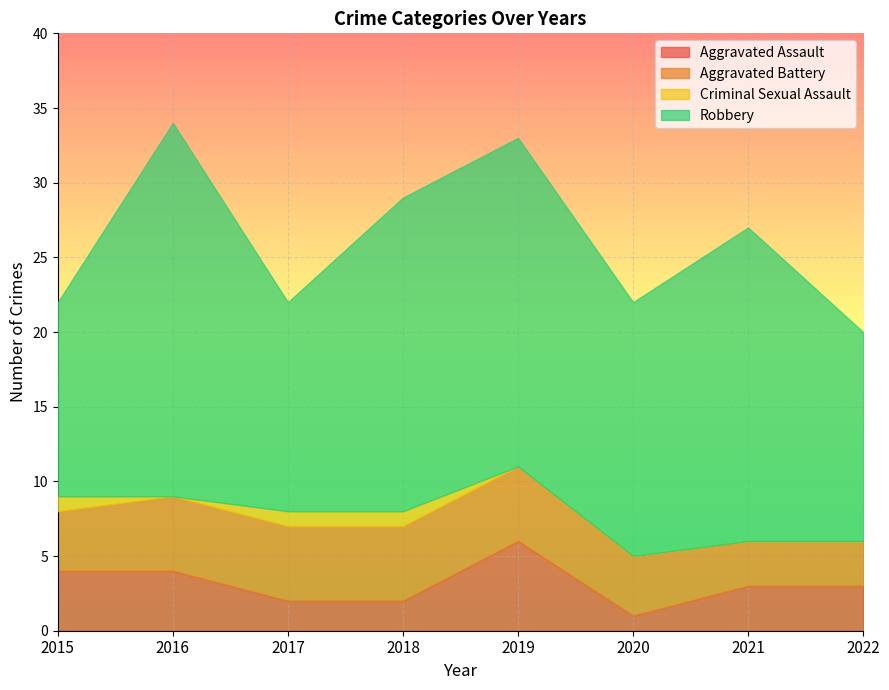

Where is the first local maximum for Aggravated Assault?

2019